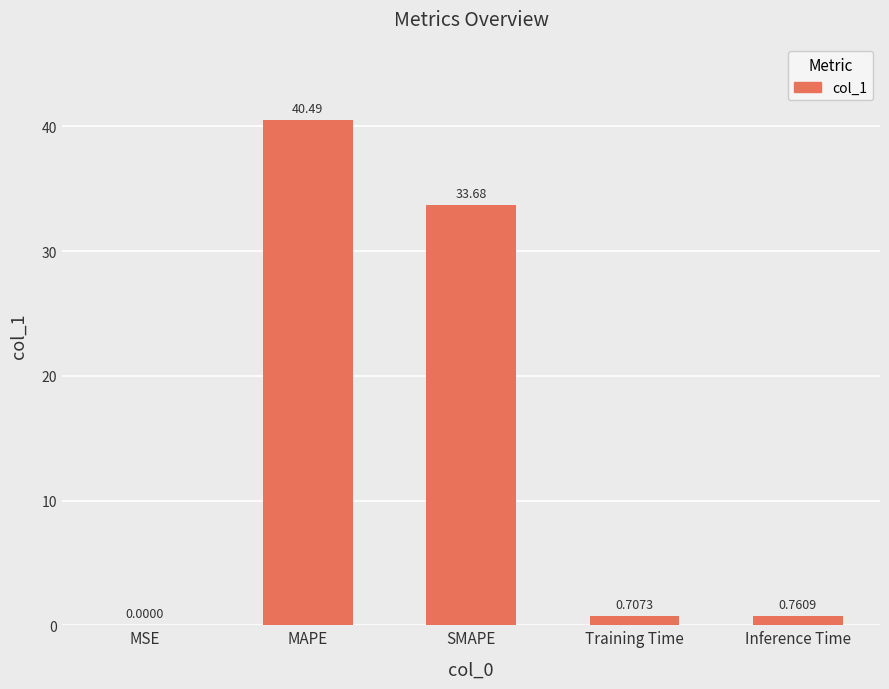

Which category has the highest value across all series?

MAPE